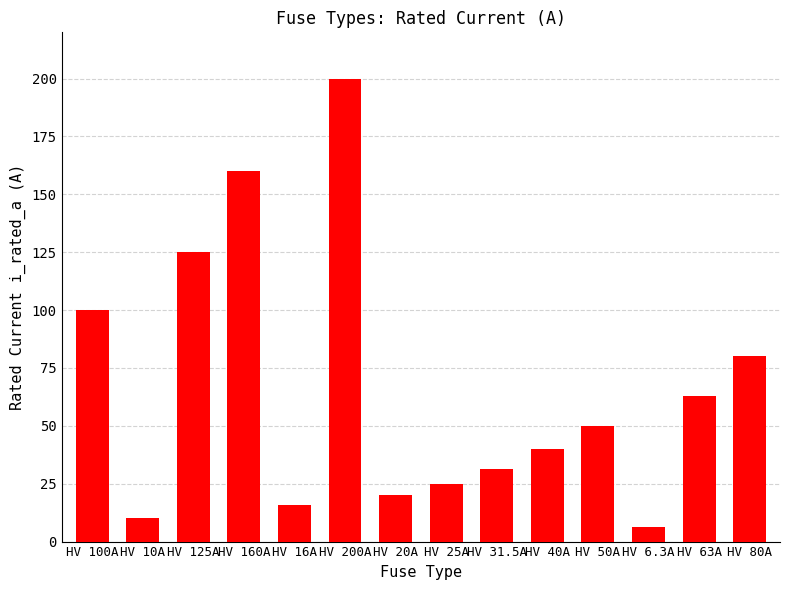

Reading right to left, what are all the values shown in this chart?

80.0	63.0	6.3	50.0	40.0	31.5	25.0	20.0	200.0	16.0	160.0	125.0	10.0	100.0